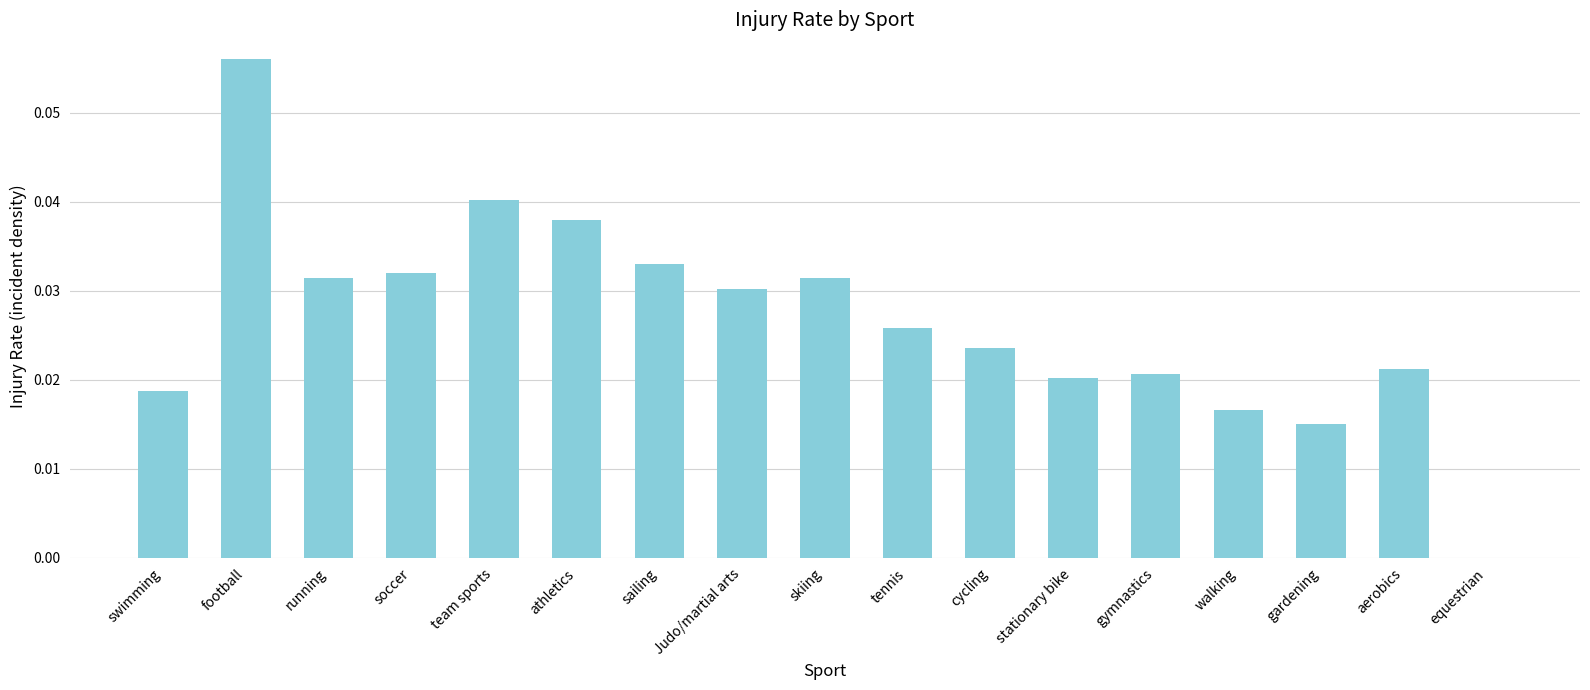

Does the chart contain stacked bars?

No